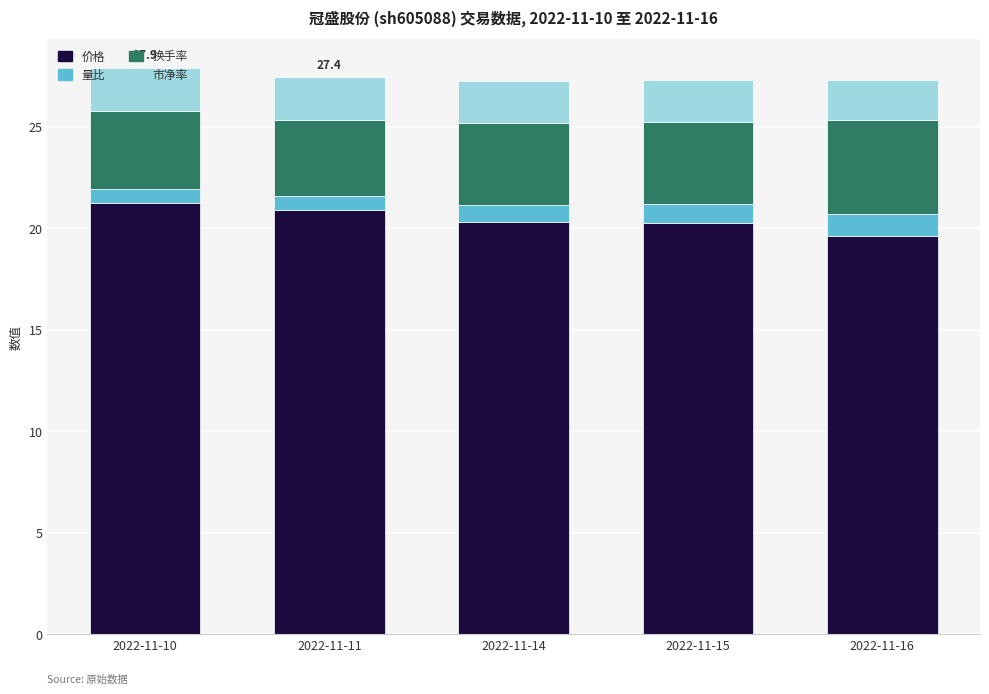

What are all the series names shown in the legend?

价格, 量比, 换手率, 市净率